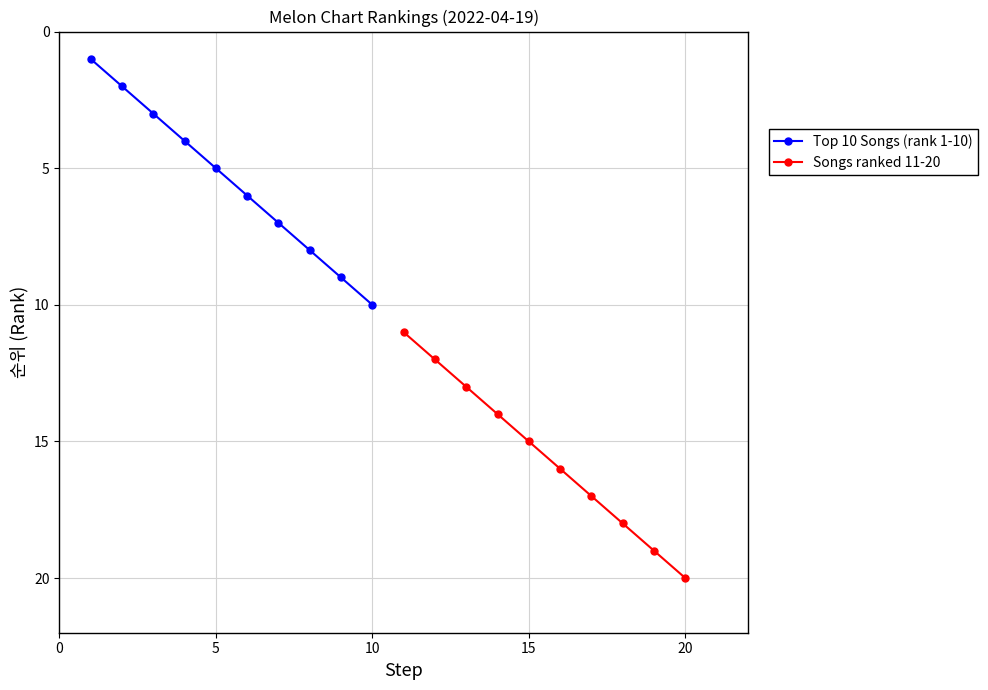

True or false: Top 10 Songs (rank 1-10) has more than 0 interior local peaks.

False